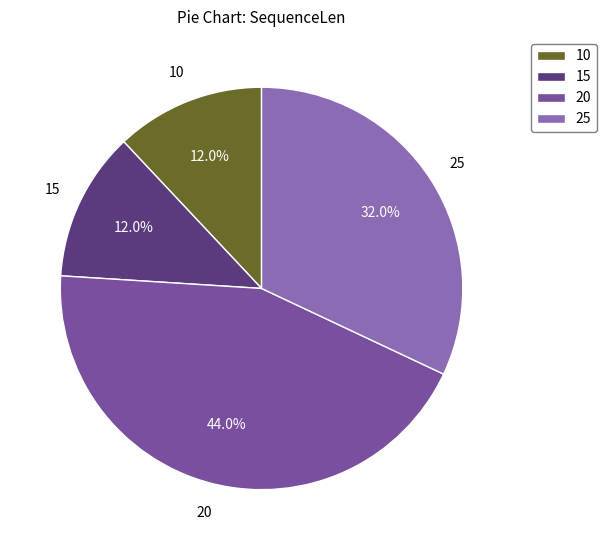

To the nearest percent, what is the combined percentage of 15 and 20?

56%